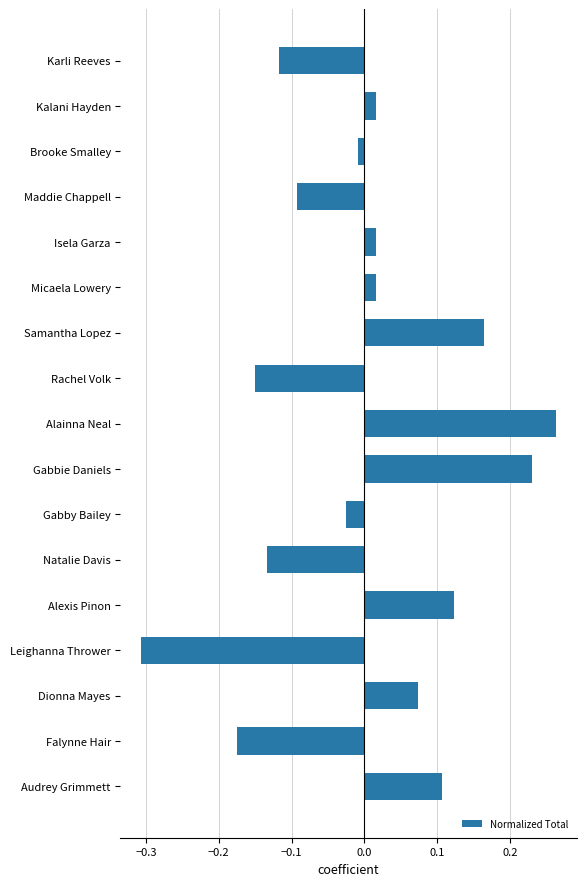

How many positive values are there?

9